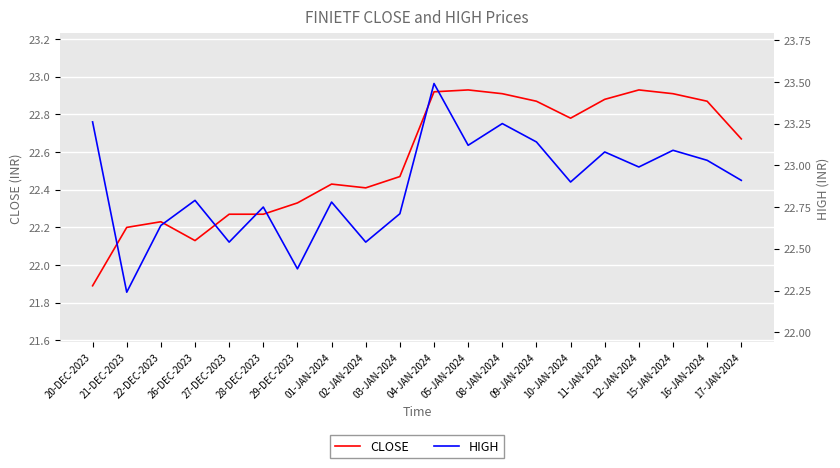

Reading left to right, transcribe all the data shown in this chart.

CLOSE: 21.9	22.2	22.2	22.1	22.3	22.3	22.3	22.4	22.4	22.5	22.9	22.9	22.9	22.9	22.8	22.9	22.9	22.9	22.9	22.7
HIGH: 23.3	22.2	22.6	22.8	22.5	22.8	22.4	22.8	22.5	22.7	23.5	23.1	23.2	23.1	22.9	23.1	23.0	23.1	23.0	22.9